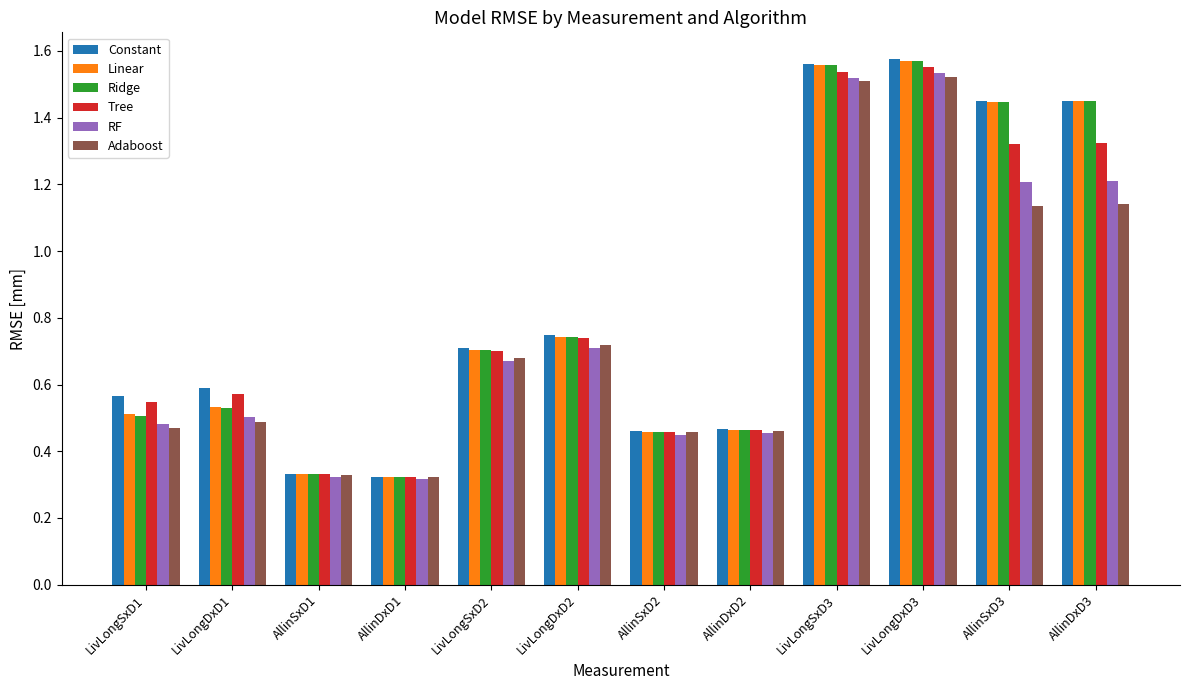

Does the chart contain stacked bars?

No